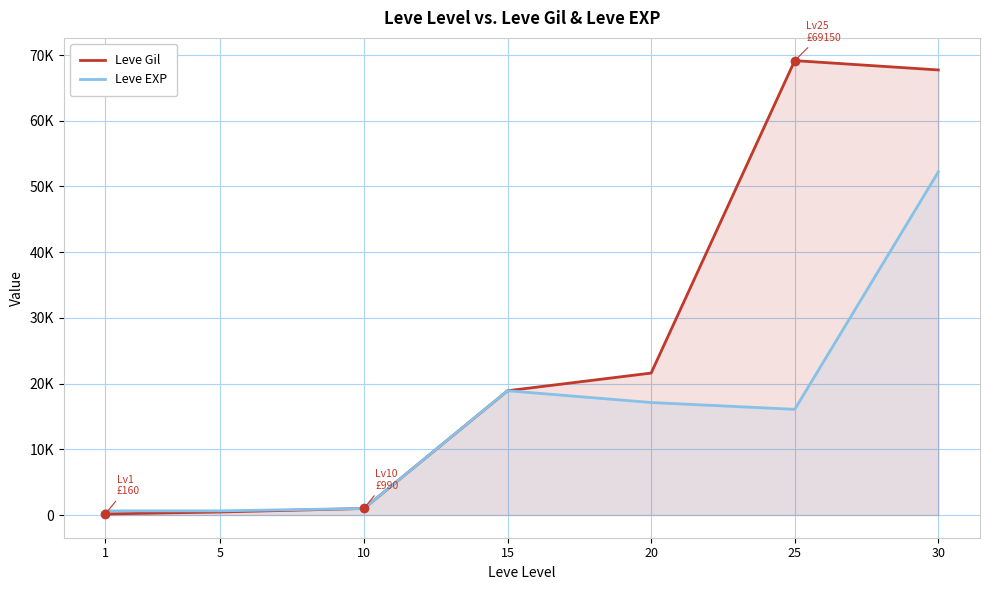

Which category has the lowest value across all series?

1